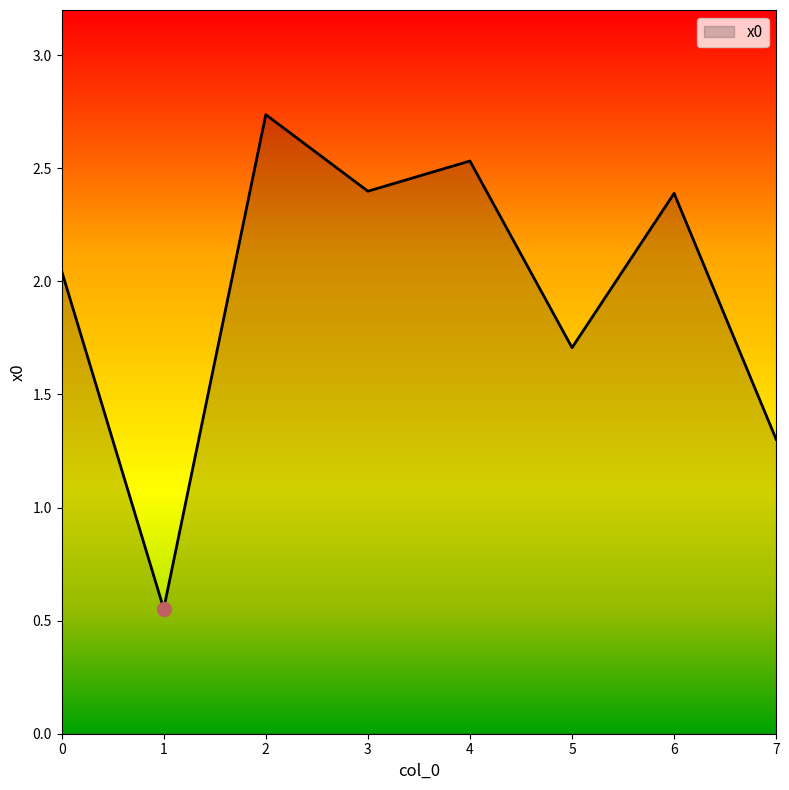

The value at 4 is 0.9. True or false?

False